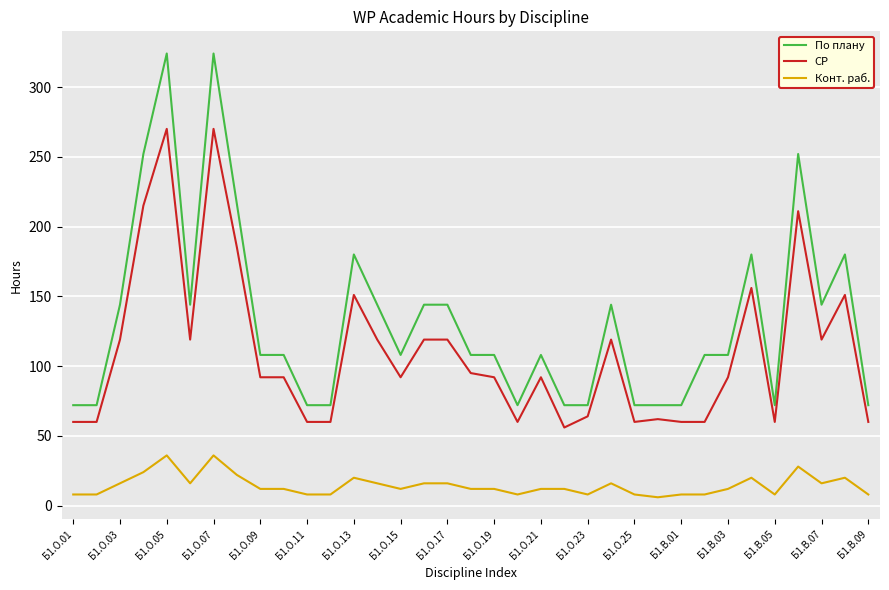

What are all the series names shown in the legend?

По плану, СР, Конт. раб.